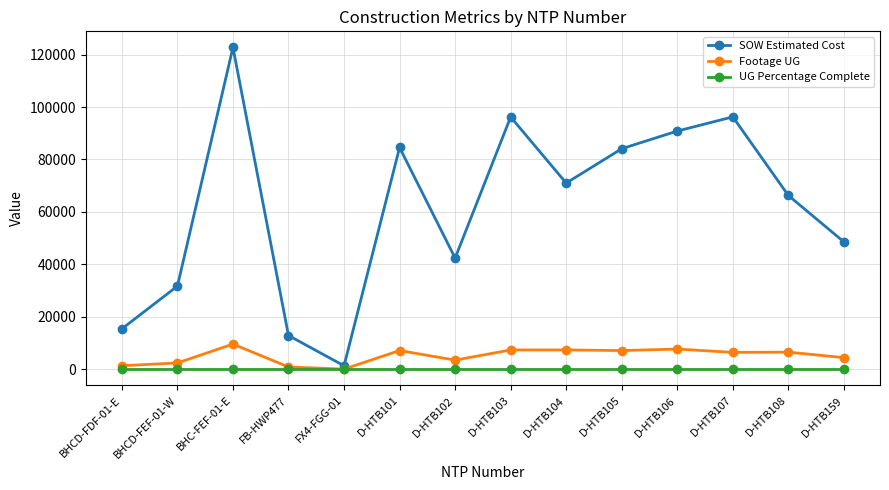

List the series in order of their peak value, lowest first.

UG Percentage Complete, Footage UG, SOW Estimated Cost